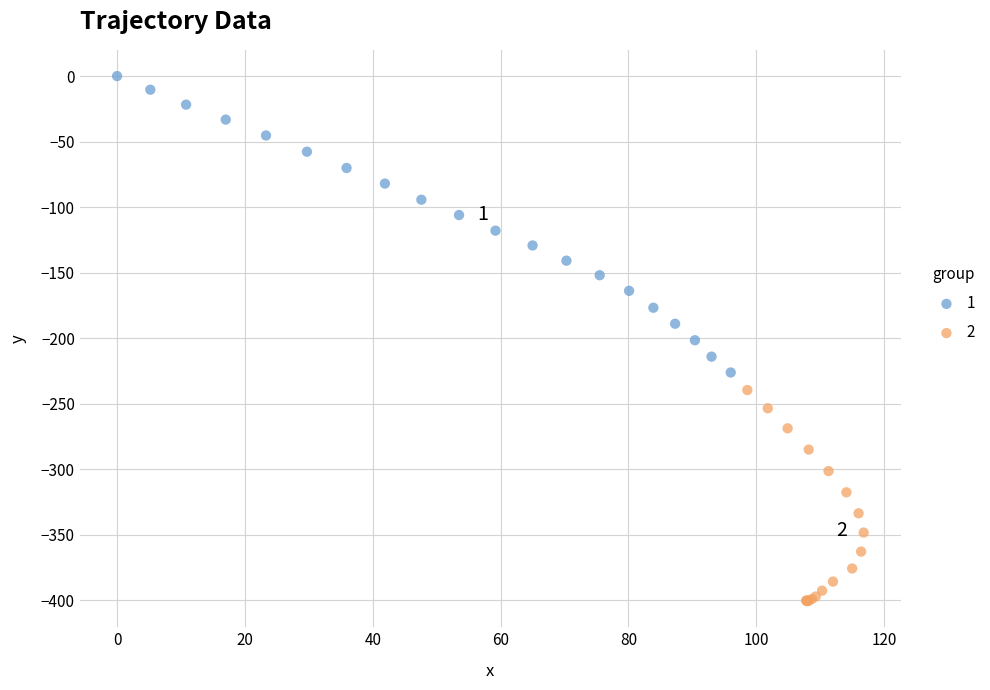

Which series has the largest Y range (max minus min)?

1